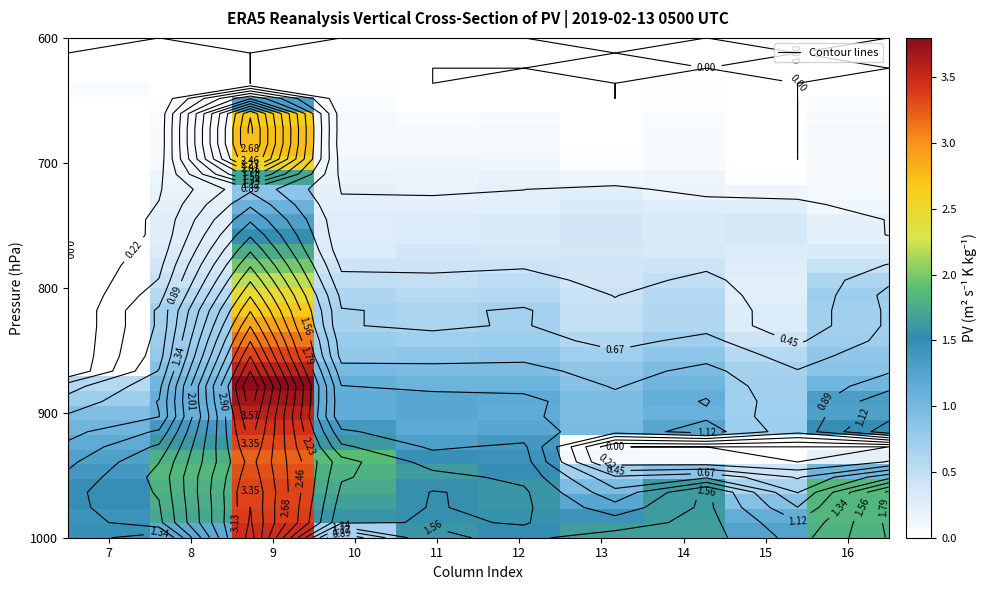

Which has a higher value, 15 or 7?

15